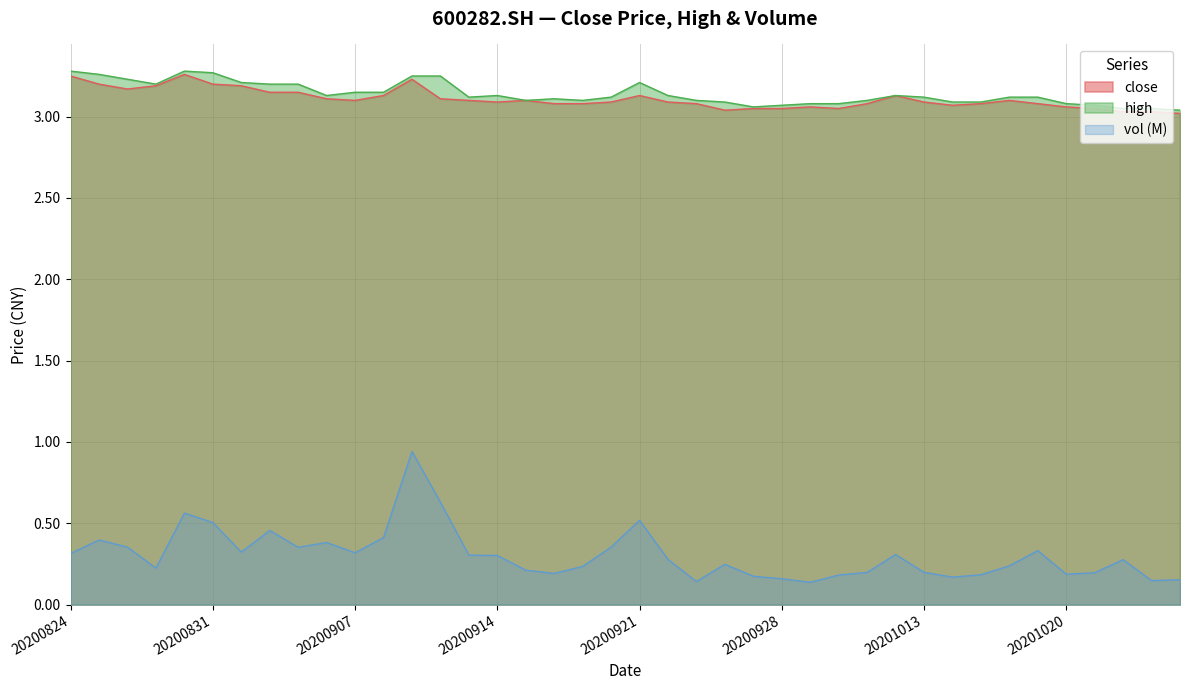

True or false: vol has a value of 0.2 at 20200916.

True